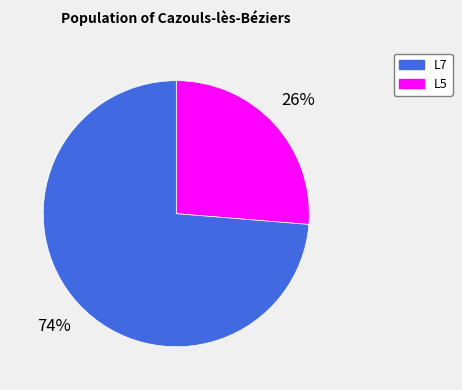

To the nearest percent, what is the average slice percentage?

50%